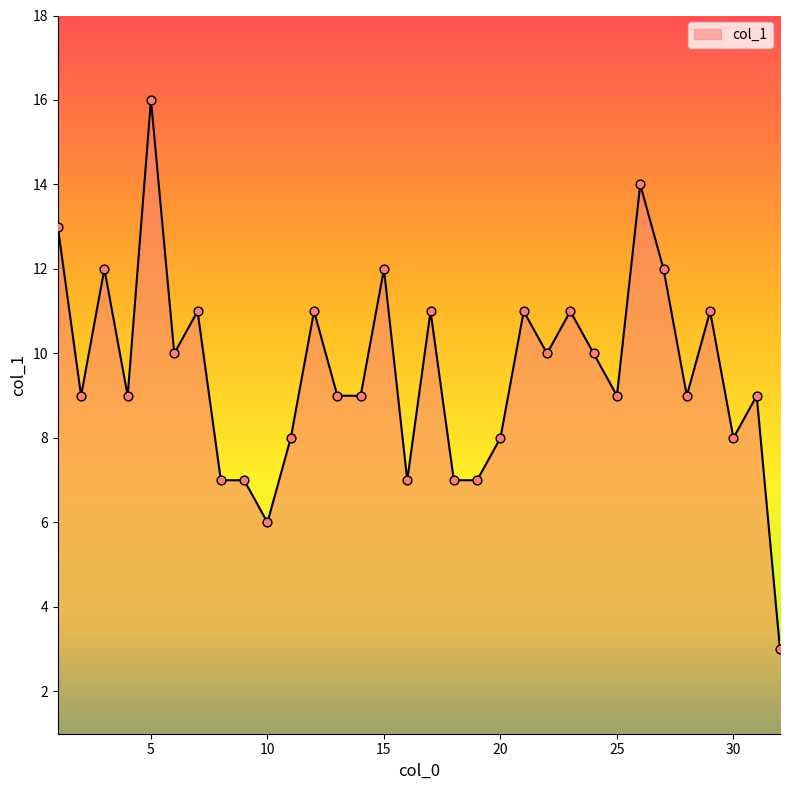

What is the maximum value shown in the chart?

16